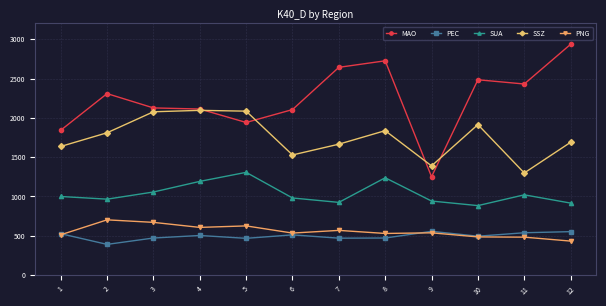

What is the spread (max minus min) of values at 10?

1998